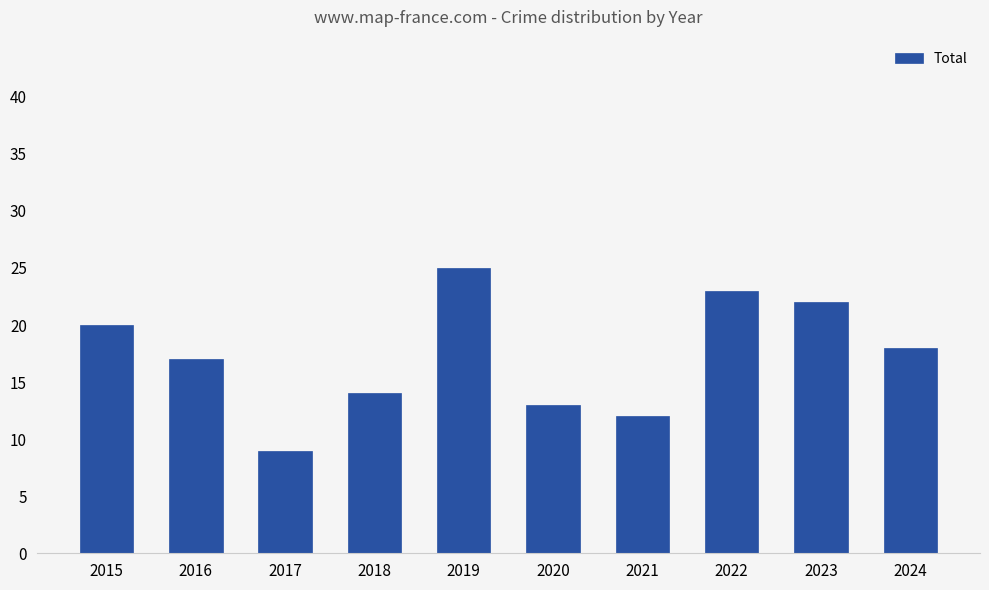

Which label corresponds to the smallest value in the chart?

2017